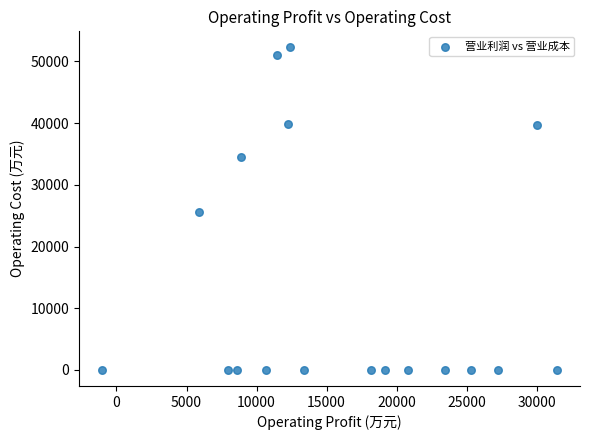

What is the range of X values (max minus min)?

32529